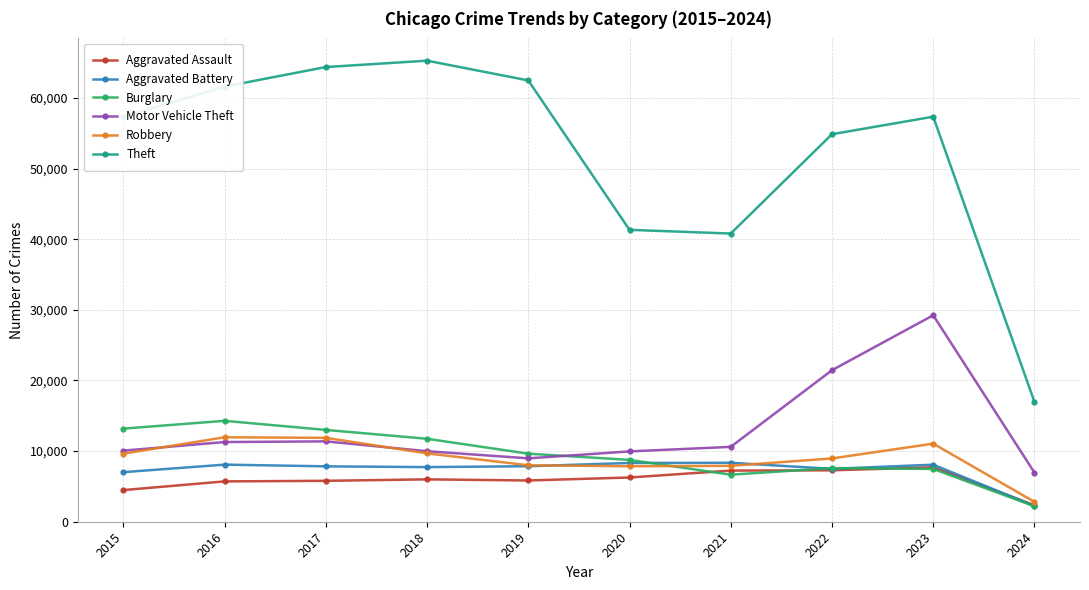

What is the spread (max minus min) of values at 2017?

58593